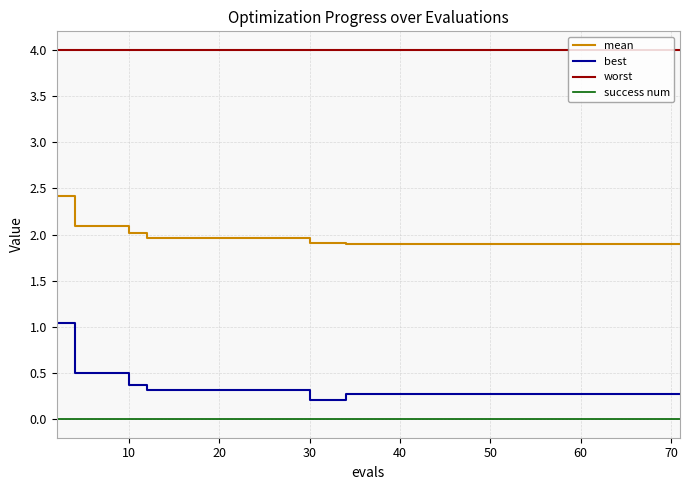

What is the minimum value for worst?

4.0